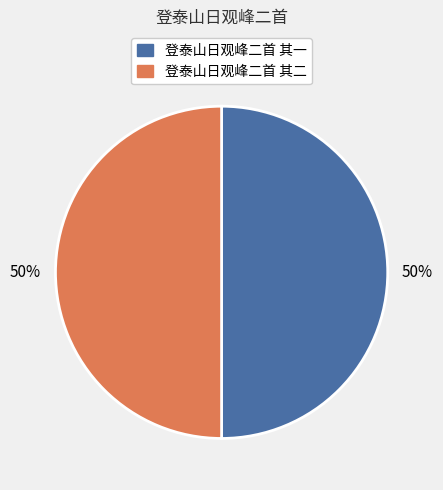

Approximately how many times larger is the value at 登泰山日观峰二首 其二 compared to 登泰山日观峰二首 其一?

1.0